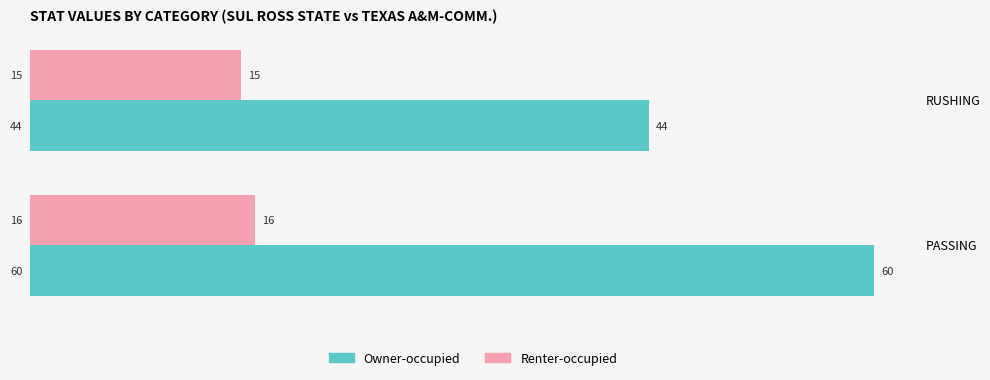

List the series in order of their overall mean, lowest first.

Renter-occupied, Owner-occupied